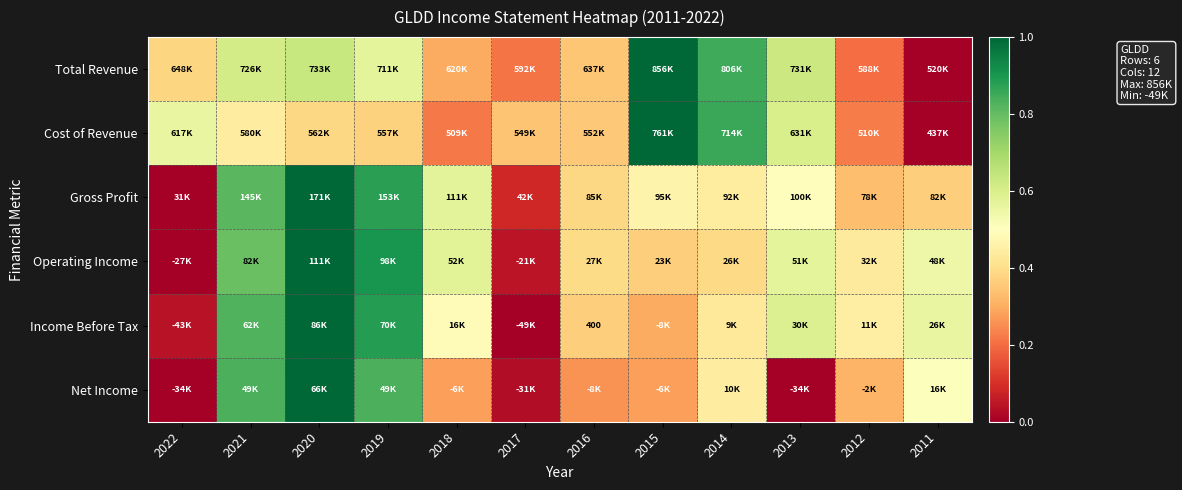

True or false: Gross Profit has a value of 0.2 at 2015.

False